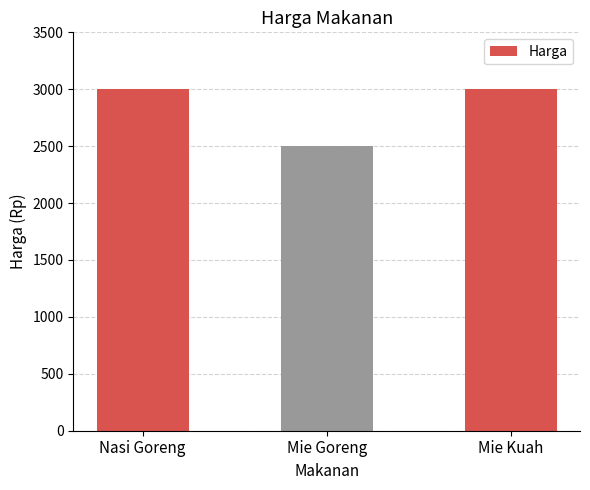

What value does the data have at Mie Kuah, to the nearest 50?

3000